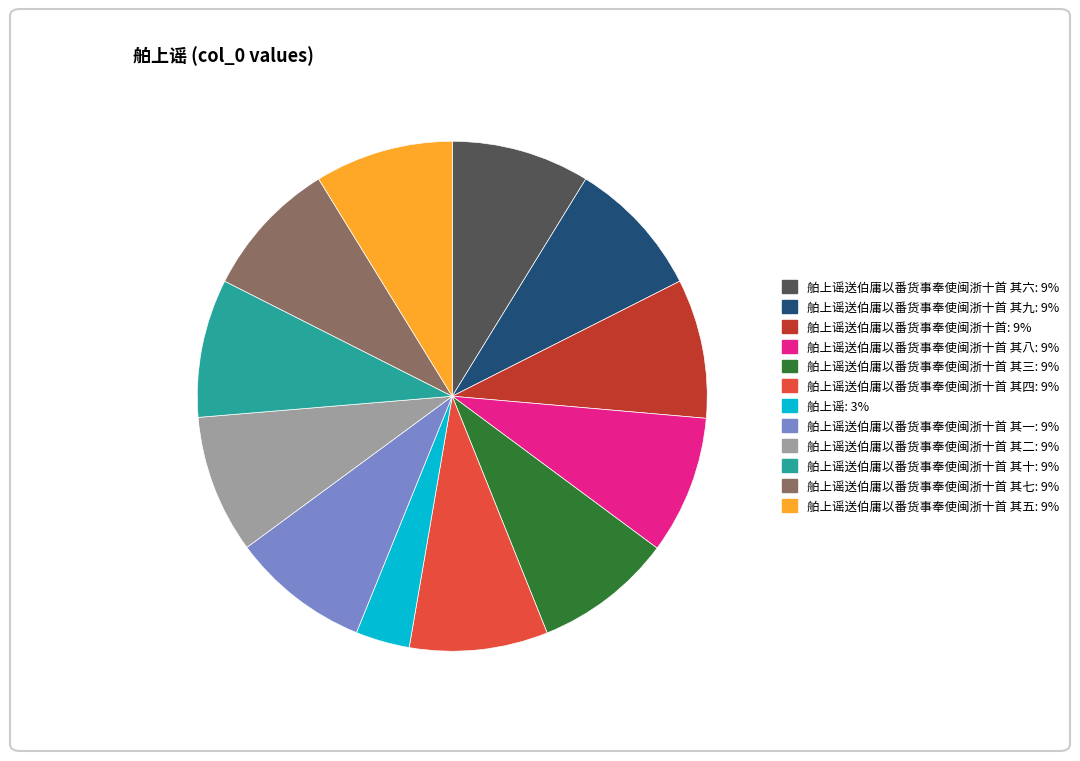

Does 舶上谣送伯庸以番货事奉使闽浙十首 其九: 9% represent more than half of the total?

No